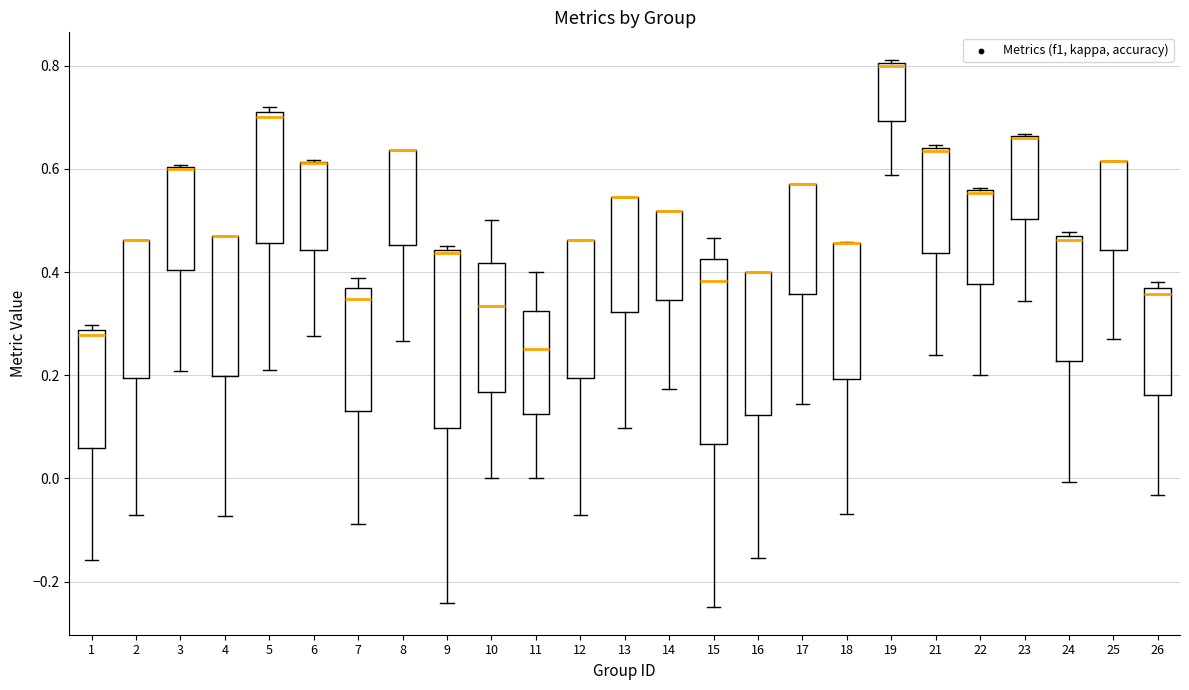

Where does the upper whisker of the box at x = 11 end on the y-axis? The values are not printed on the chart, so give them approximately, as read against the axis.

0.40